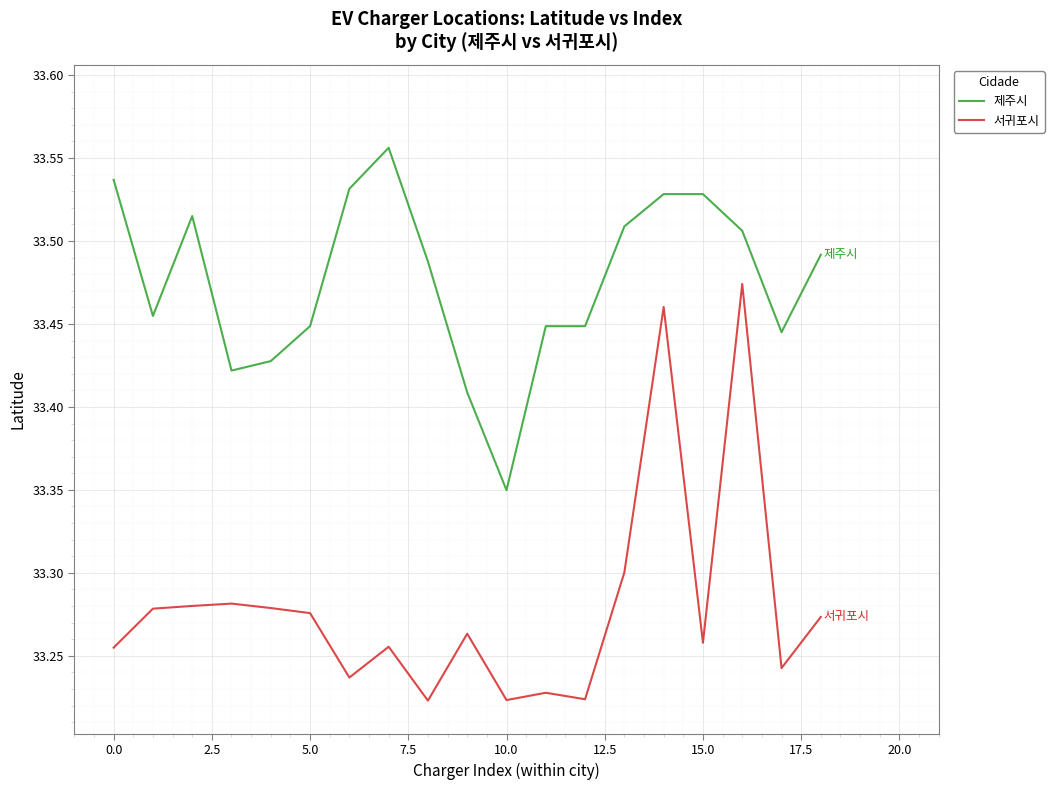

Which series has the largest total across all categories?

제주시